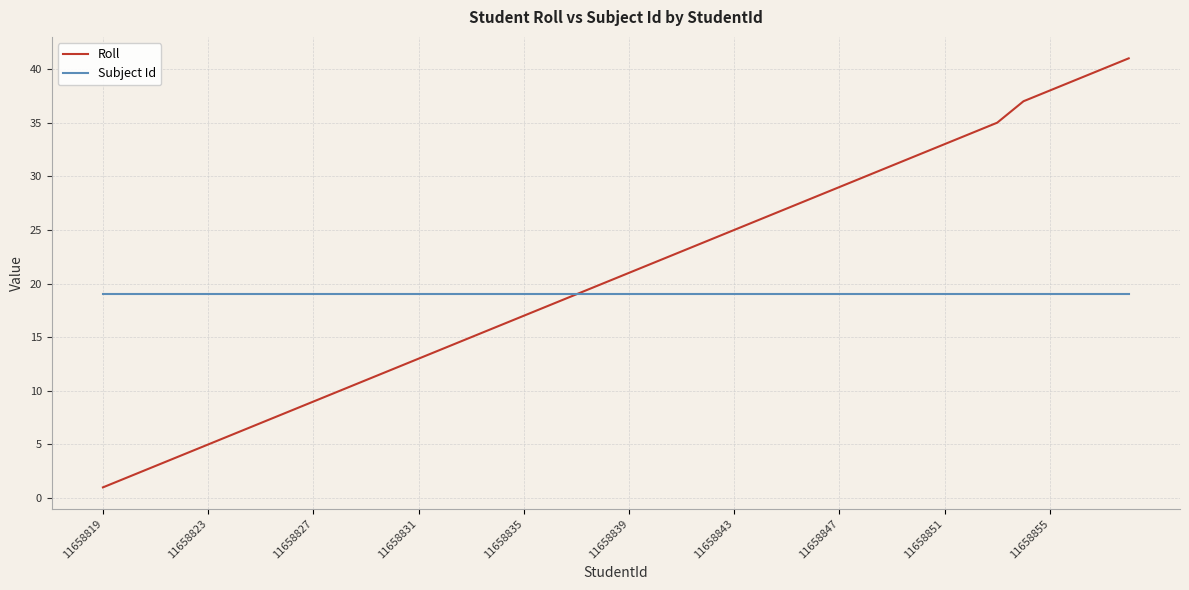

True or false: Roll has more than 0 points higher than both neighbors.

False